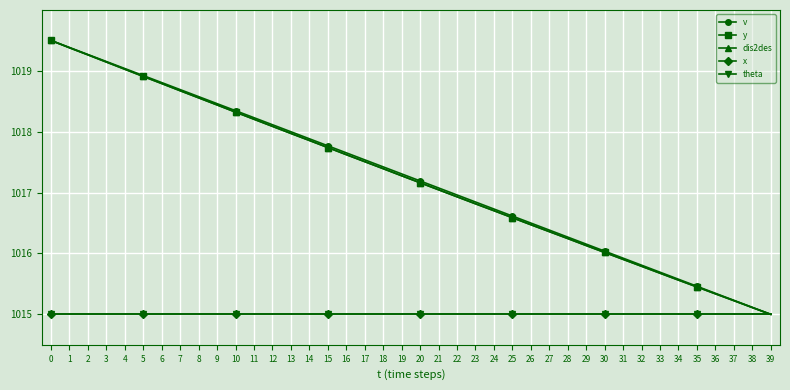

Which series changed the most between 9 and 35?

v